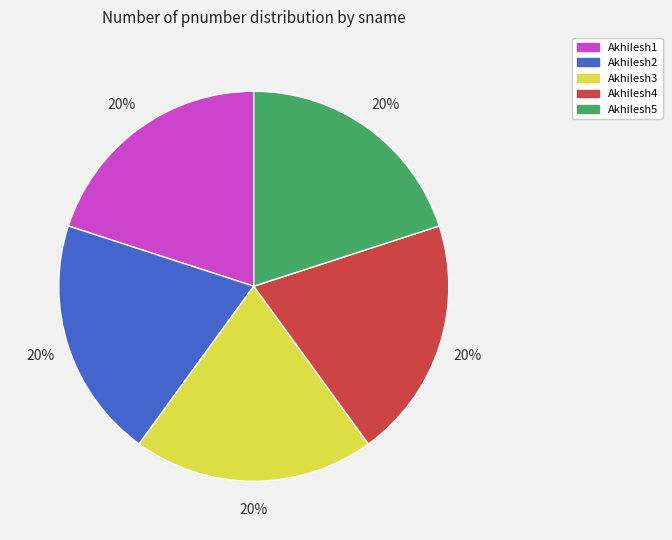

To the nearest percent, what is the combined percentage of Akhilesh2 and Akhilesh3?

40%